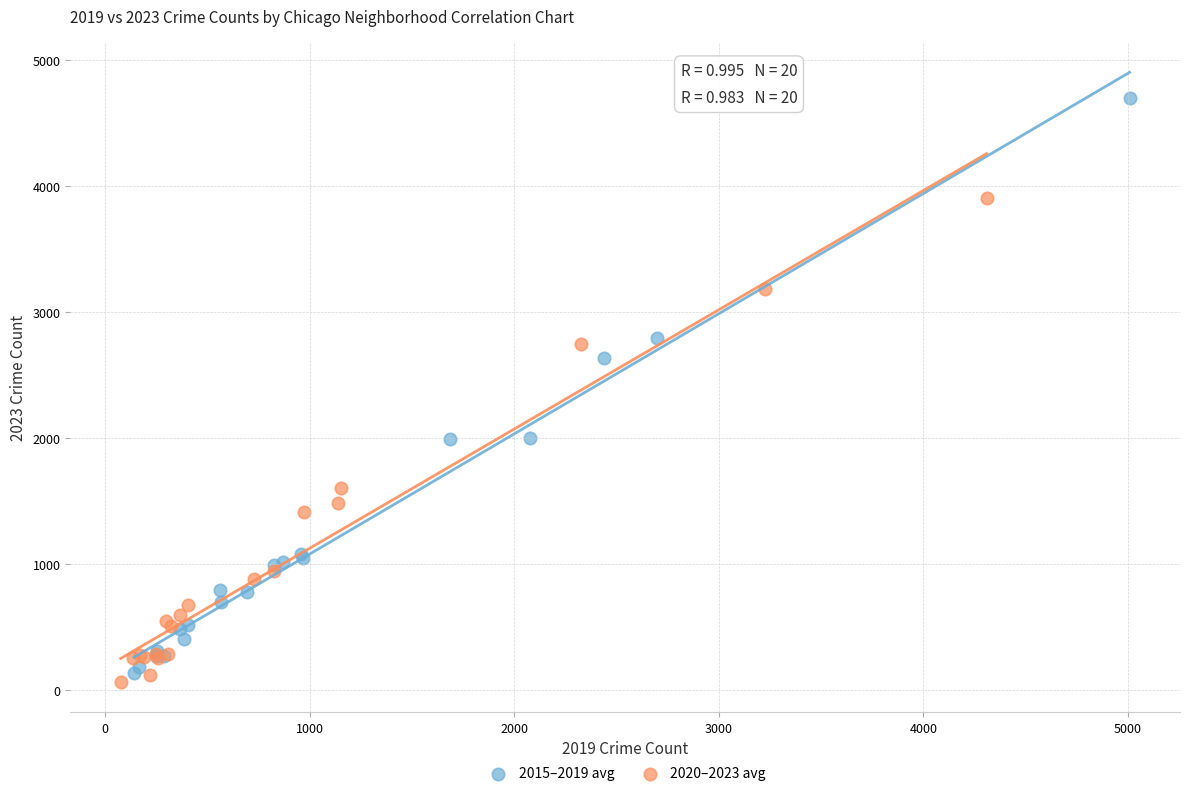

Which series reaches the maximum Y coordinate?

2015–2019 avg